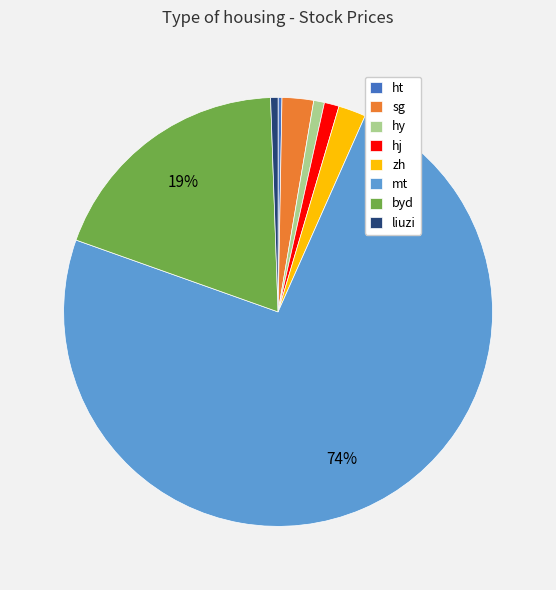

Which slice is the largest?

mt